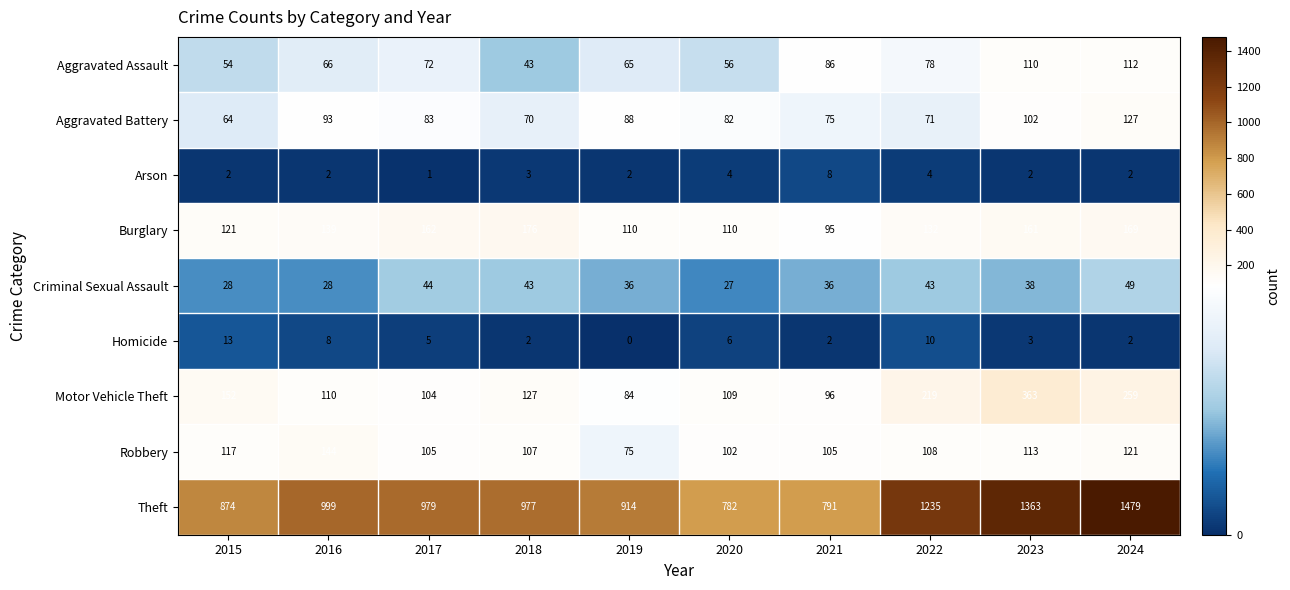

What is the sum of all Robbery values?

1097